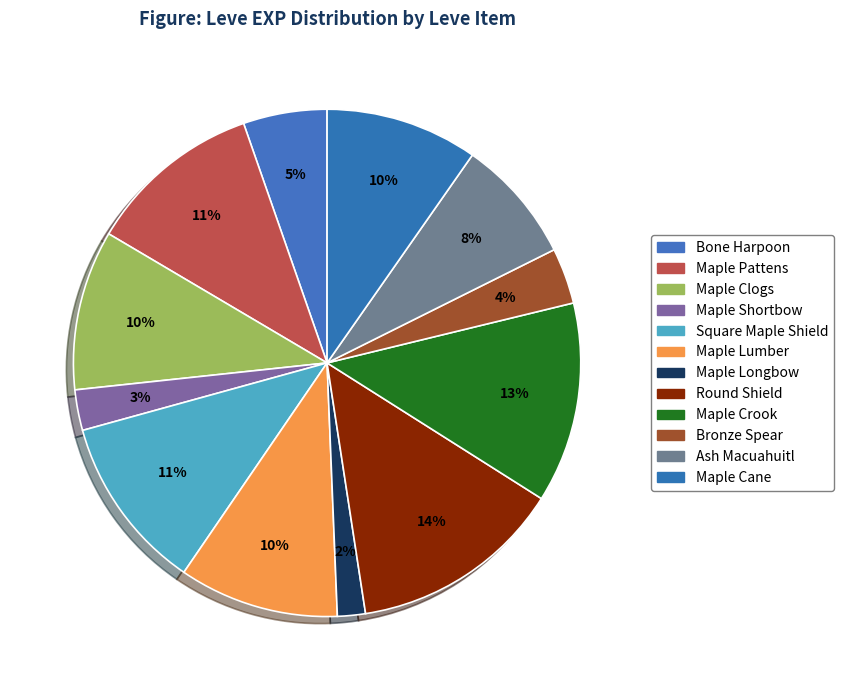

Is it true that Maple Pattens is 11% of the pie?

True